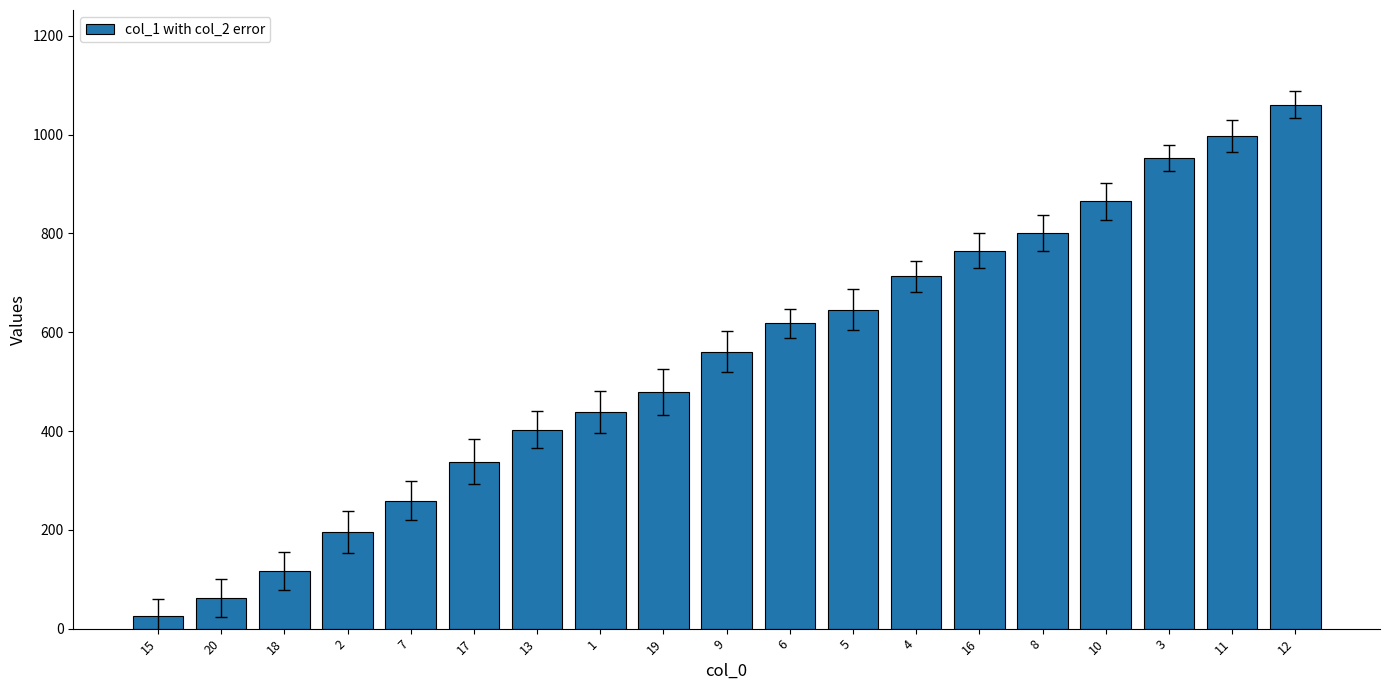

Where is the data nearest to the value 543?

9